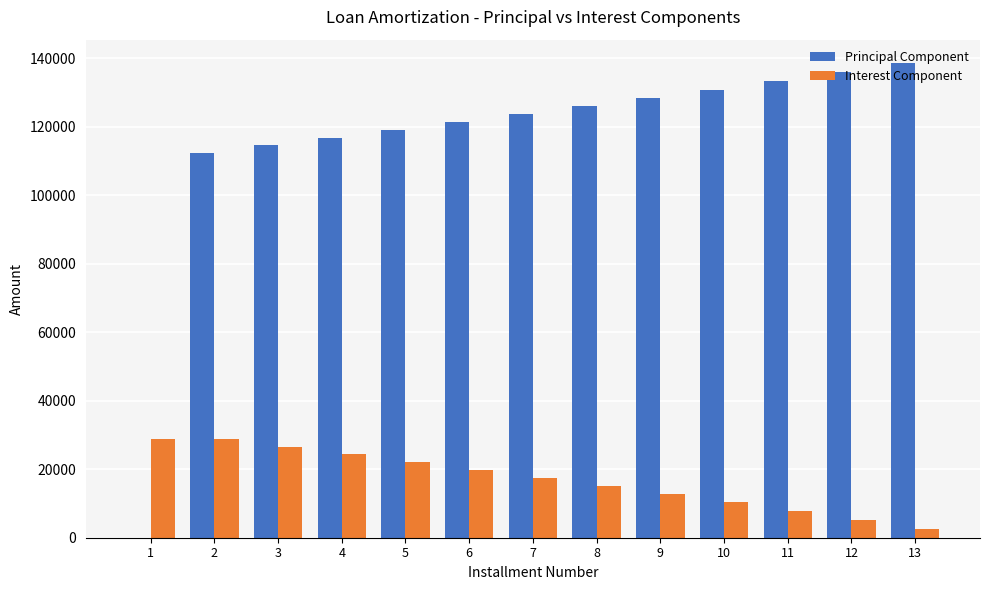

Where is Principal Component nearest to the value 69230?

2